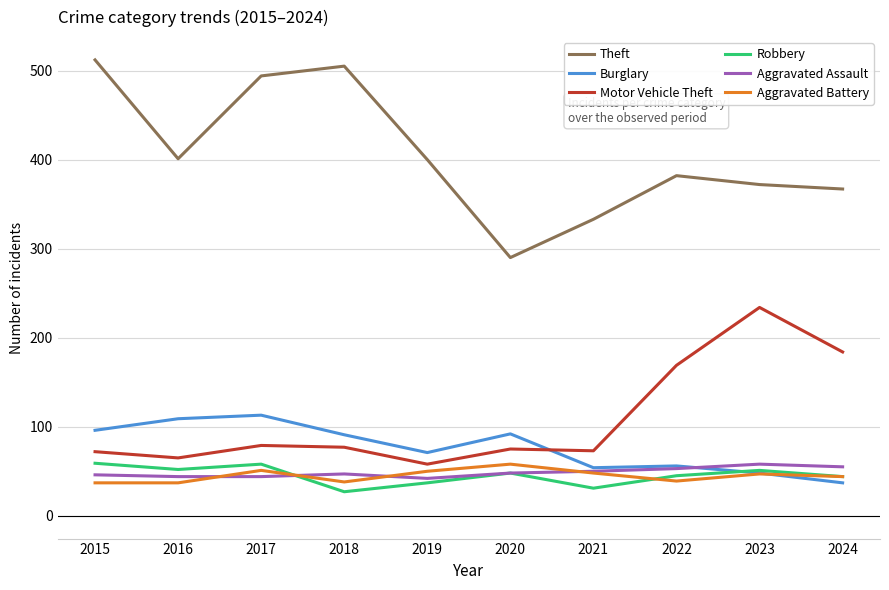

Which category has the highest value across all series?

2015